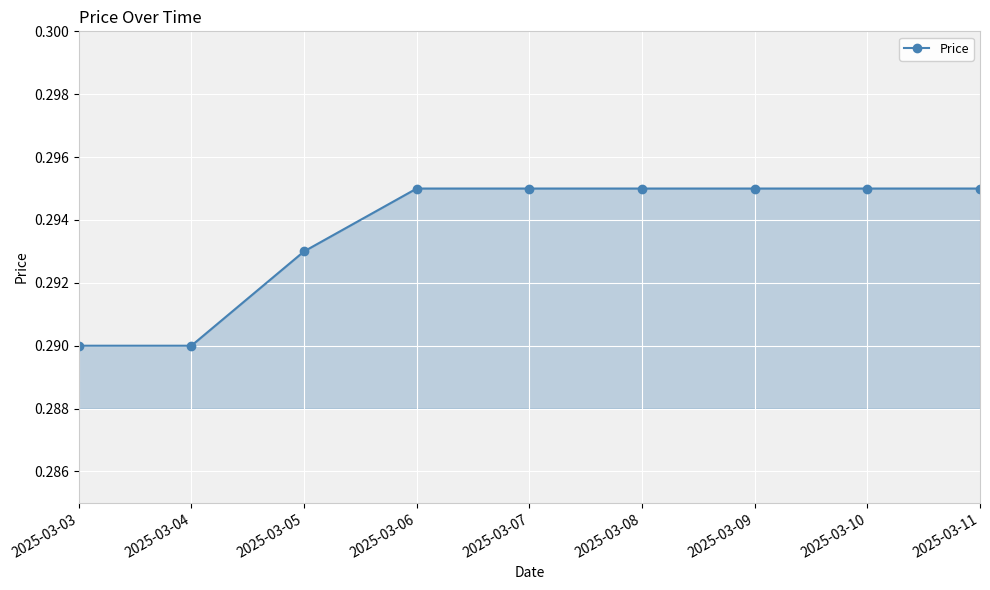

What is the sum of all values?

2.6